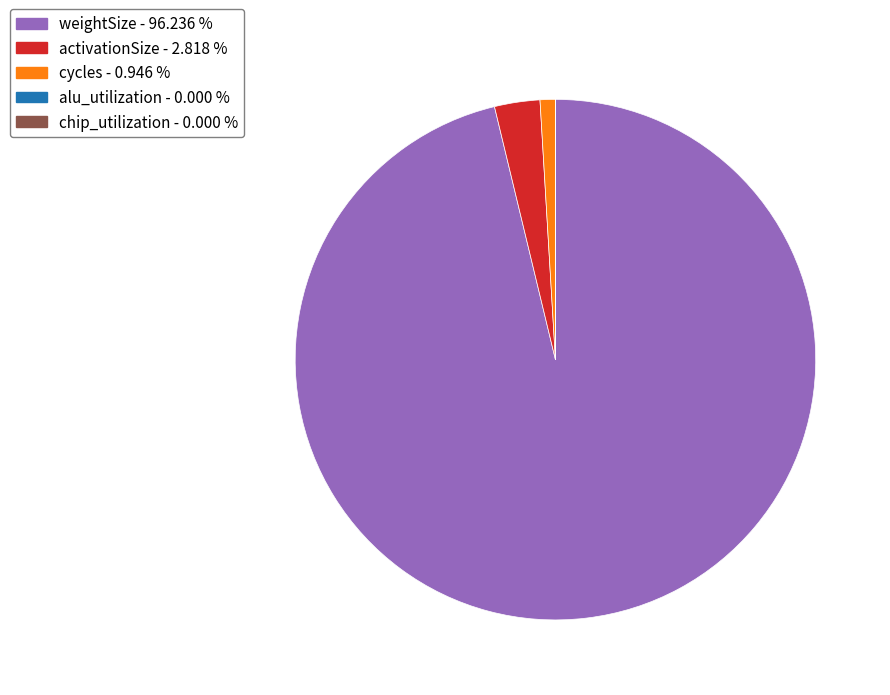

Is there any slice that represents more than half of the pie?

Yes